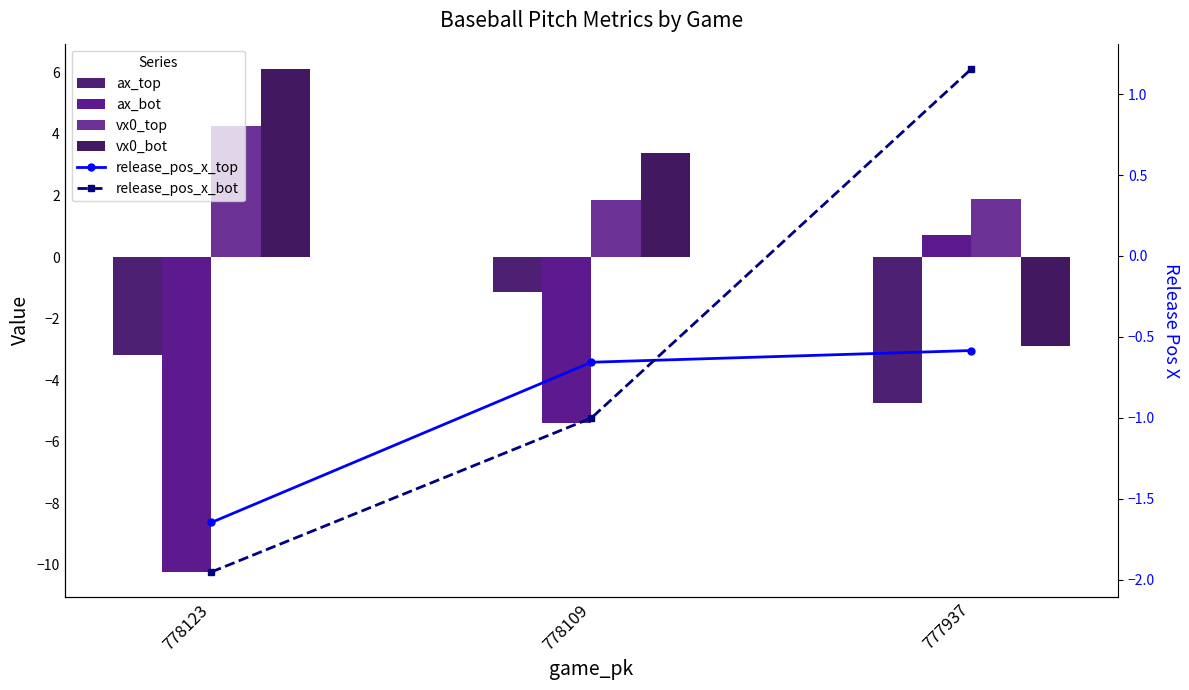

Read the vx0_bot value at 778123.

6.1